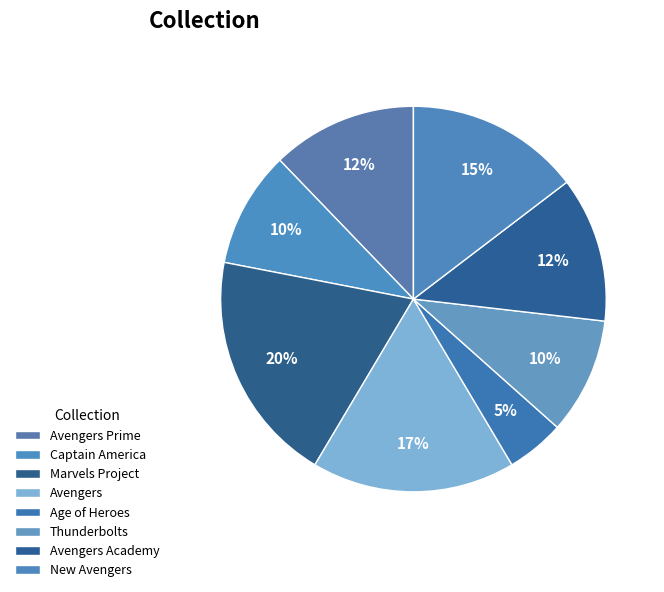

How many segments does this pie chart have?

8